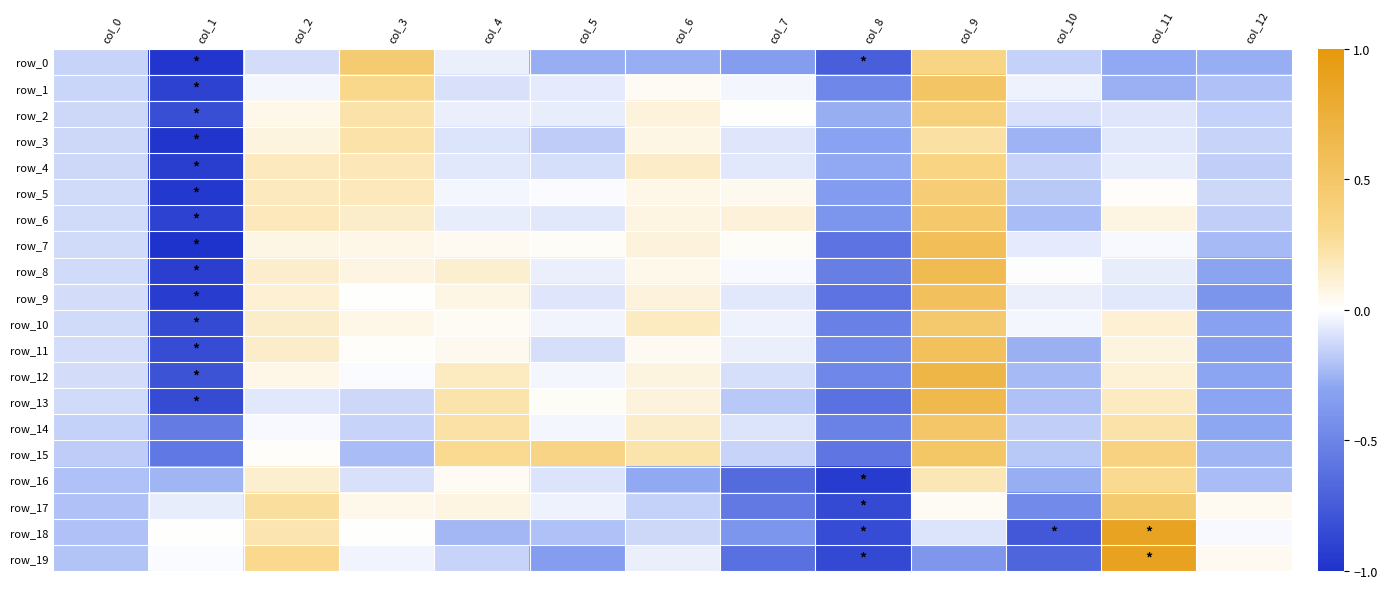

The value of row_8 at col_6 is 0.1. True or false?

True